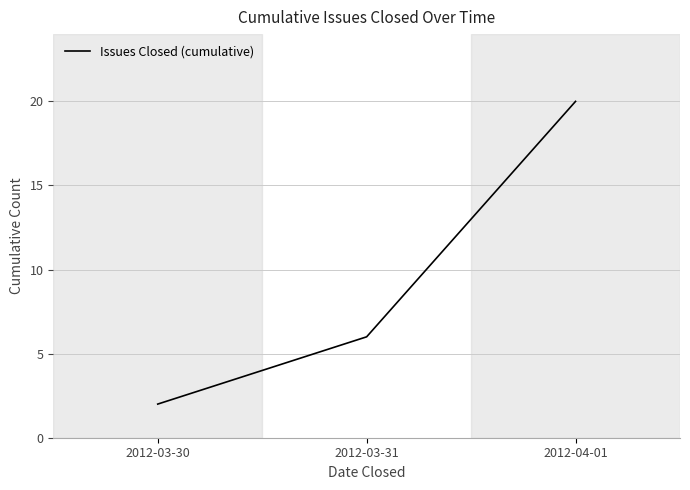

Reading right to left, transcribe all the data shown in this chart.

20	6	2